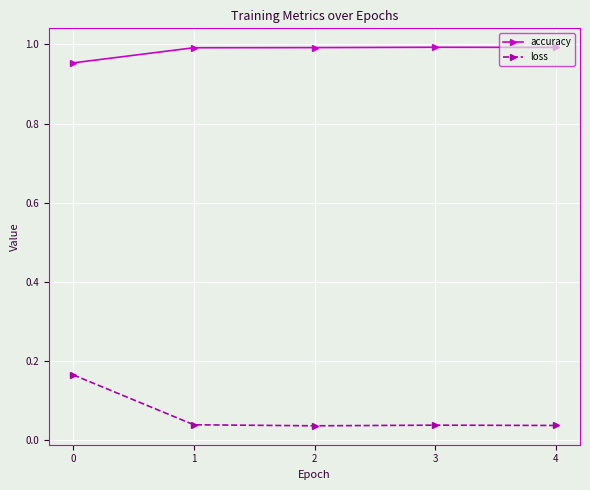

How many categories are shown in the chart?

5